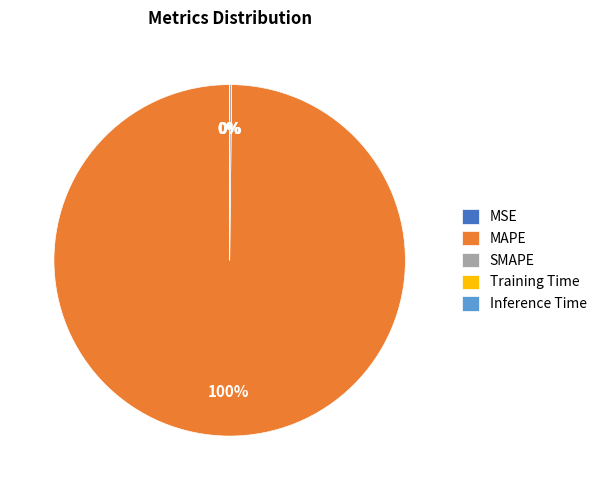

True or false: MAPE accounts for 86% of the total.

False